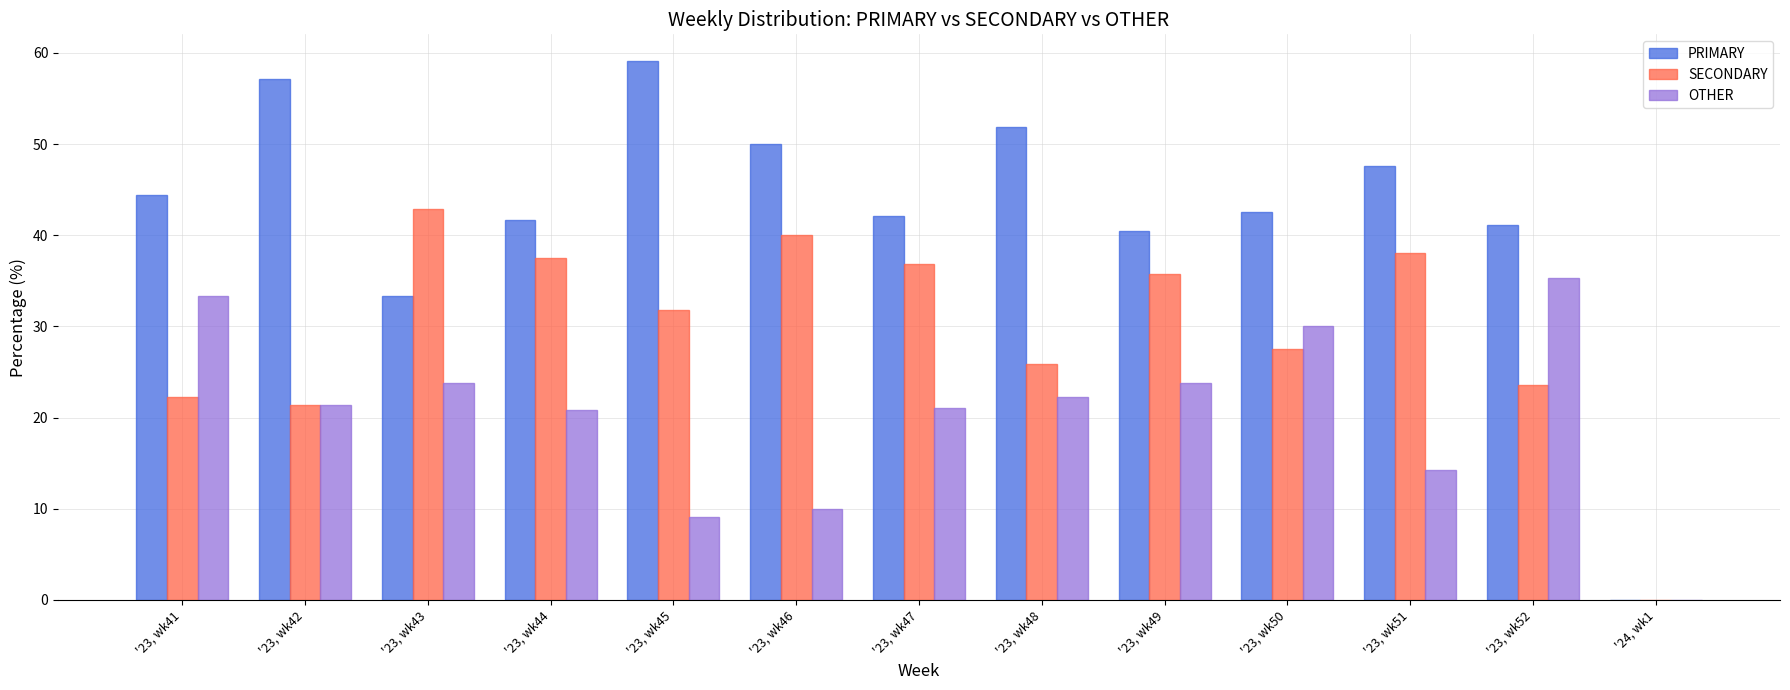

Which label corresponds to the largest value in the chart?

'23, wk45